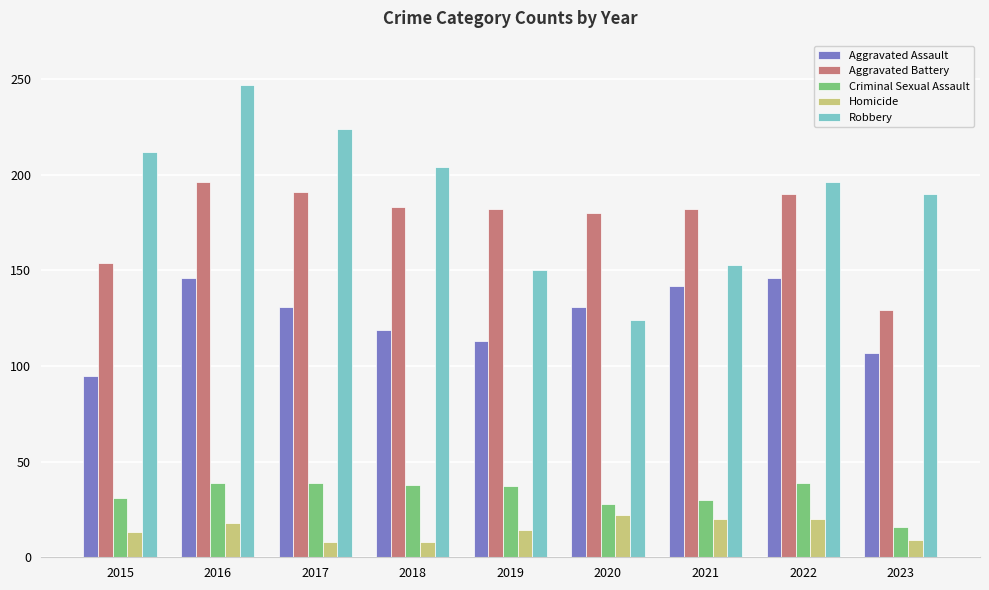

What is the minimum value for Criminal Sexual Assault?

16